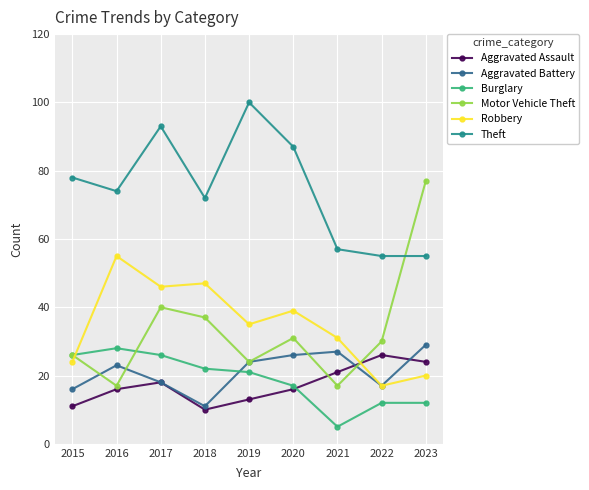

What are all the series names shown in the legend?

Aggravated Assault, Aggravated Battery, Burglary, Motor Vehicle Theft, Robbery, Theft